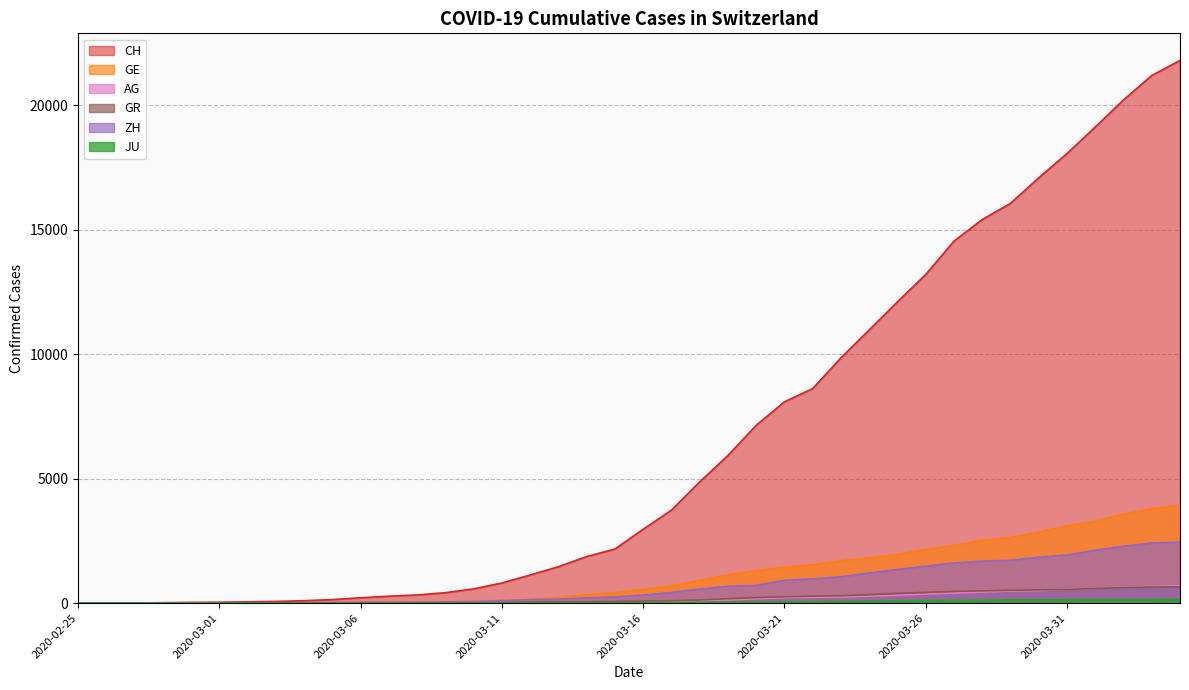

True or false: GE has more than 2 points higher than both neighbors.

False